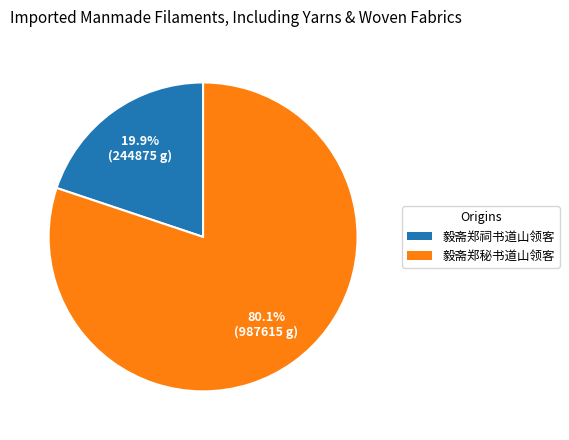

To the nearest percent, what percentage of the pie is 毅斋郑秘书道山领客?

80%